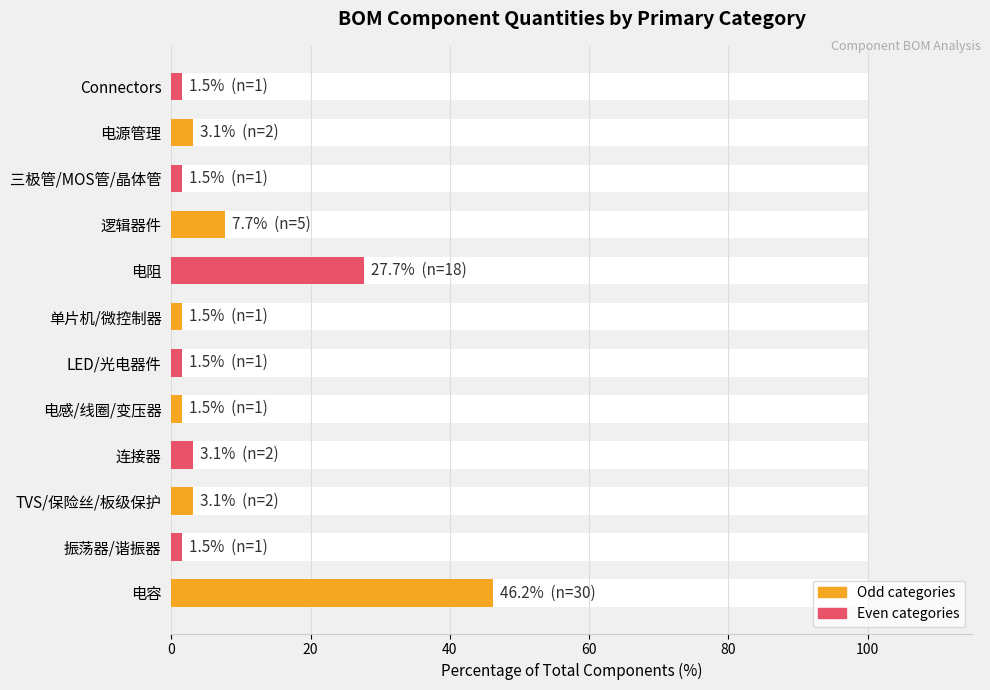

Is it true that the value at 电阻 is 45.2?

False